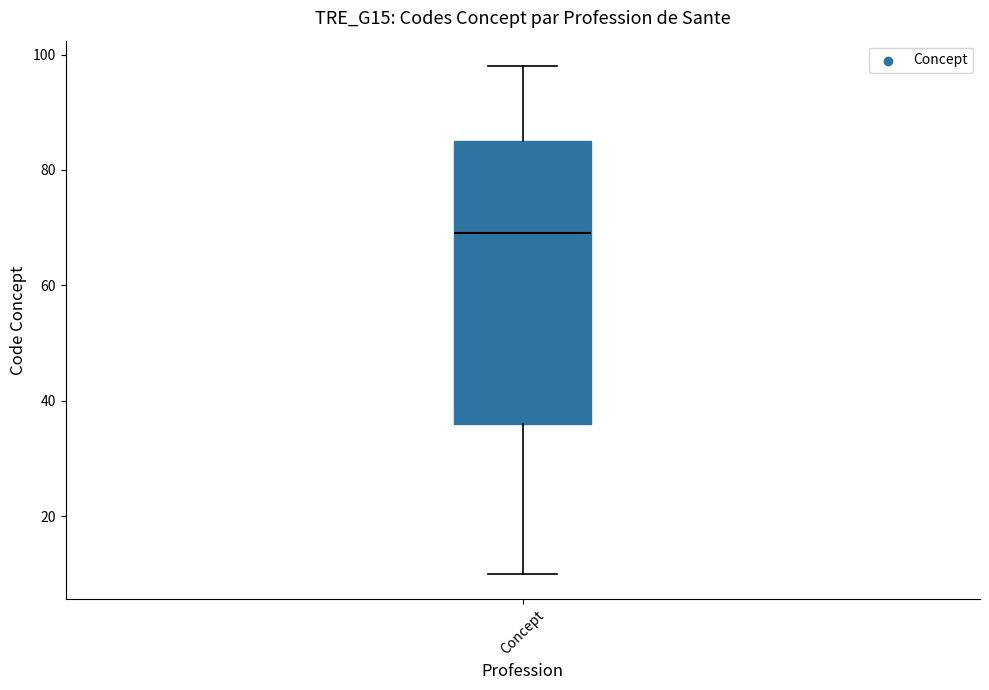

Where does the upper whisker of the box for Concept end on the y-axis? The values are not printed on the chart, so give them approximately, as read against the axis.

98